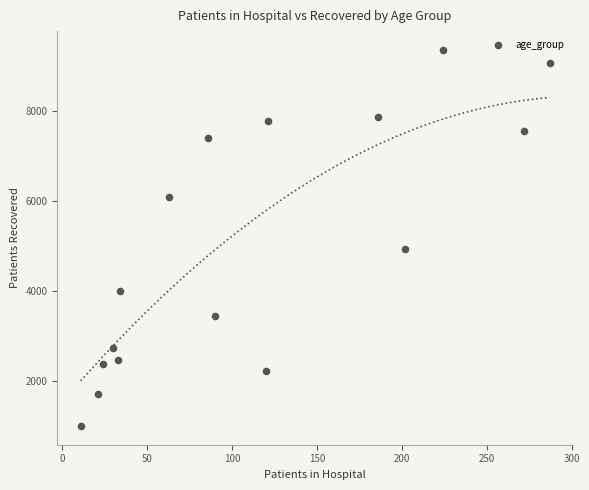

What Y value in the scatter plot is closest to 5182?

4931